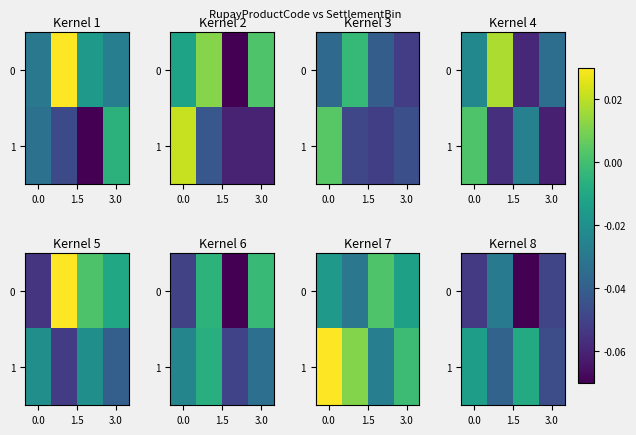

What is the smallest value displayed?

-0.1